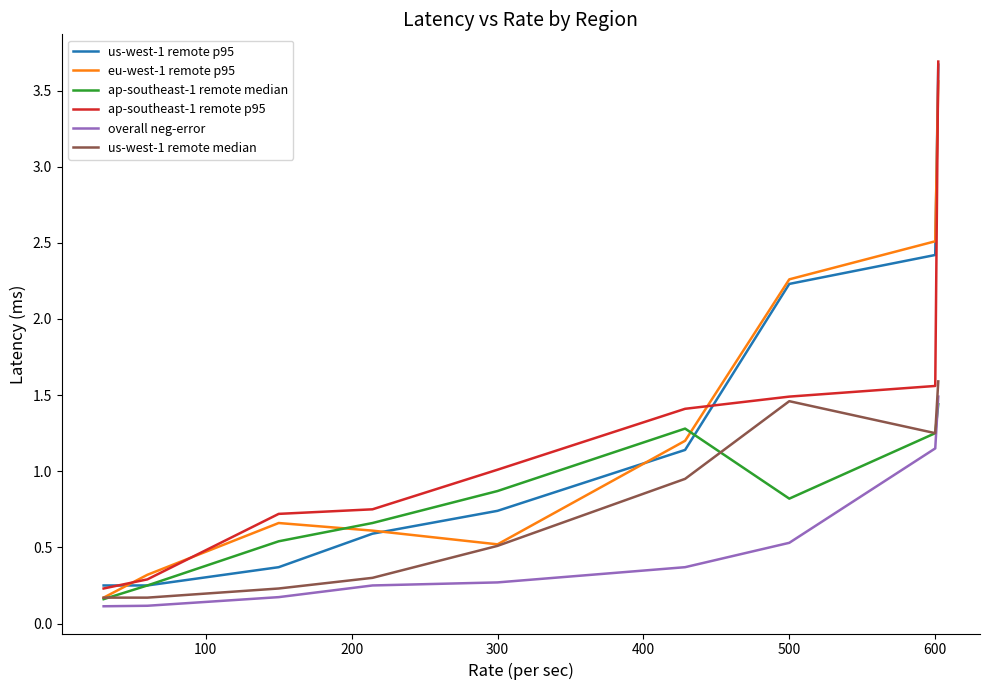

In us-west-1 remote median, how many points are higher than both neighbors (excluding endpoints)?

1